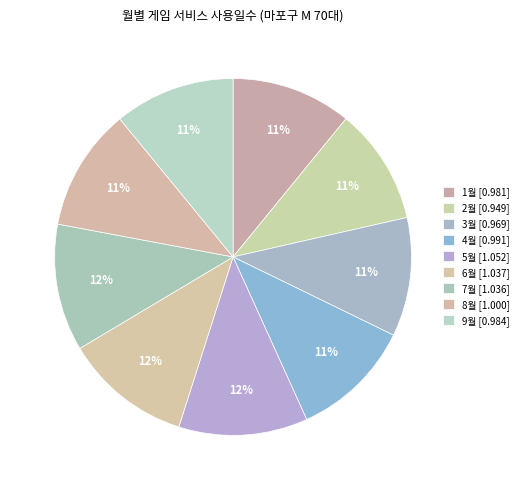

Count the number of slices in the pie.

9